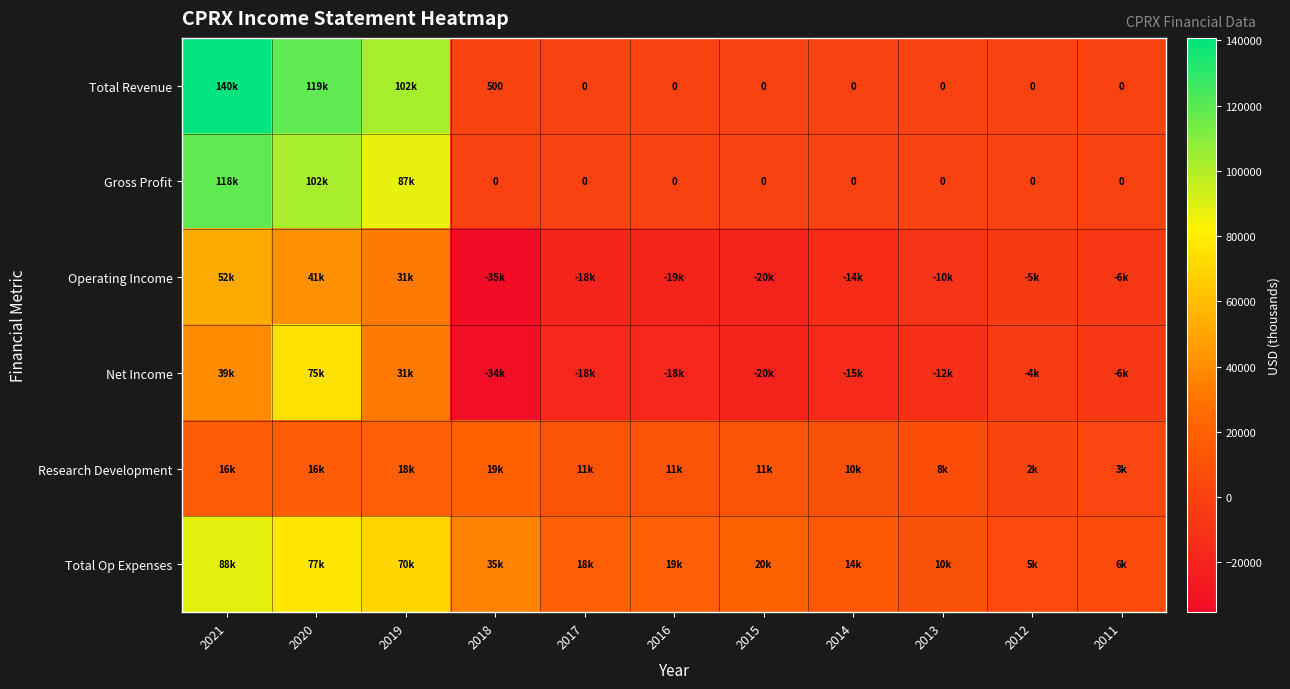

What is the difference between the maximum and second lowest values in the Total Revenue series?

140800